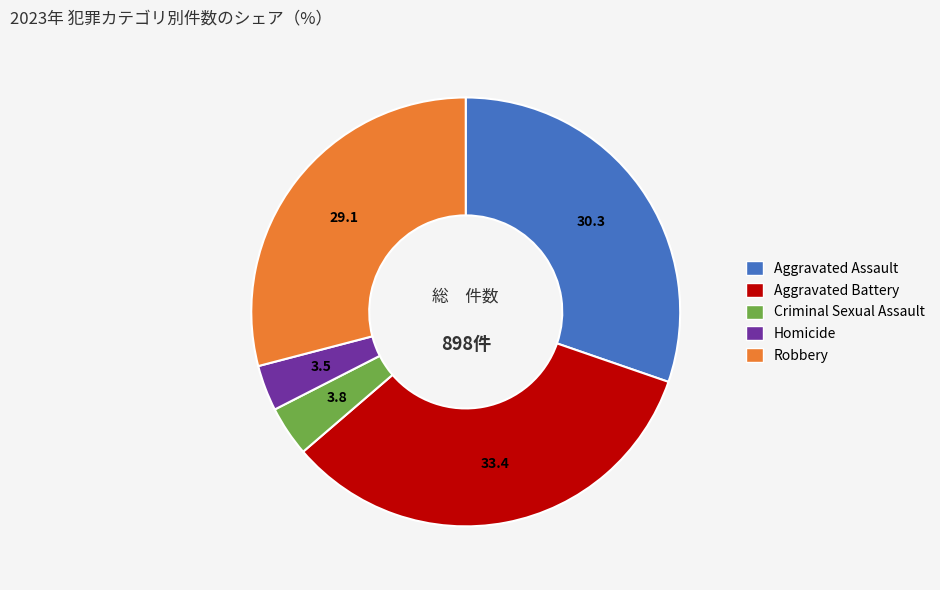

Does any single category account for the majority?

No